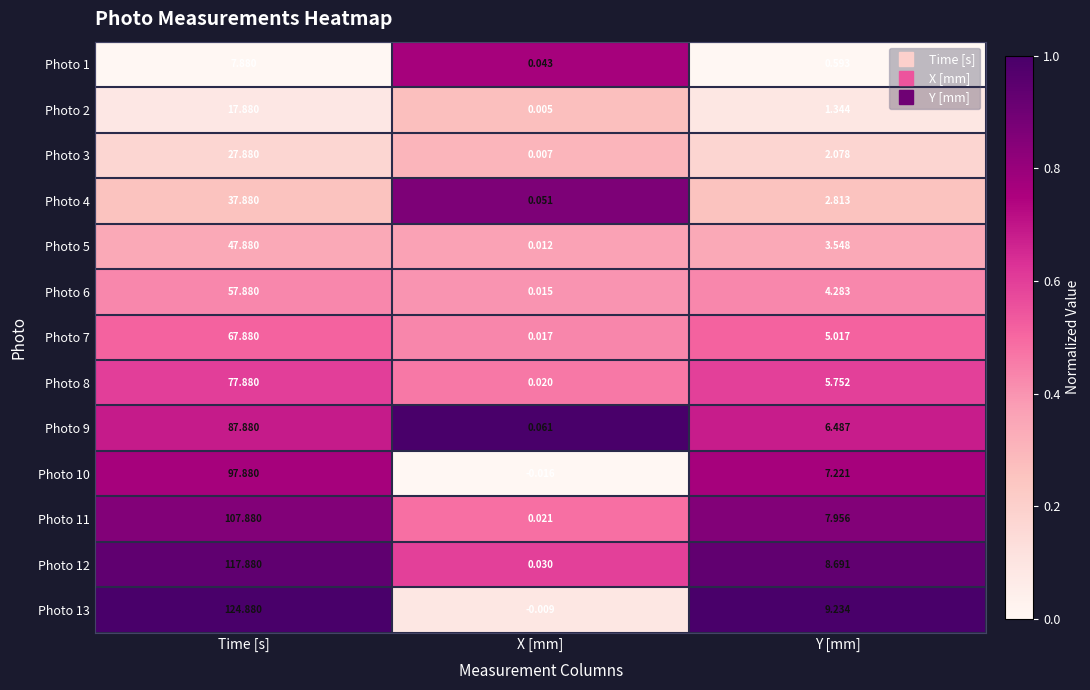

List the labels in order of Photo 7 value, largest first.

Time [s], Y [mm], X [mm]